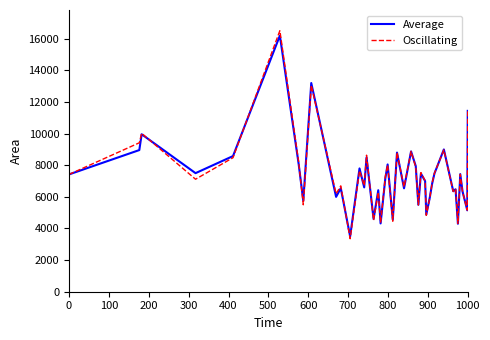

Which series has the largest range (max minus min)?

Oscillating